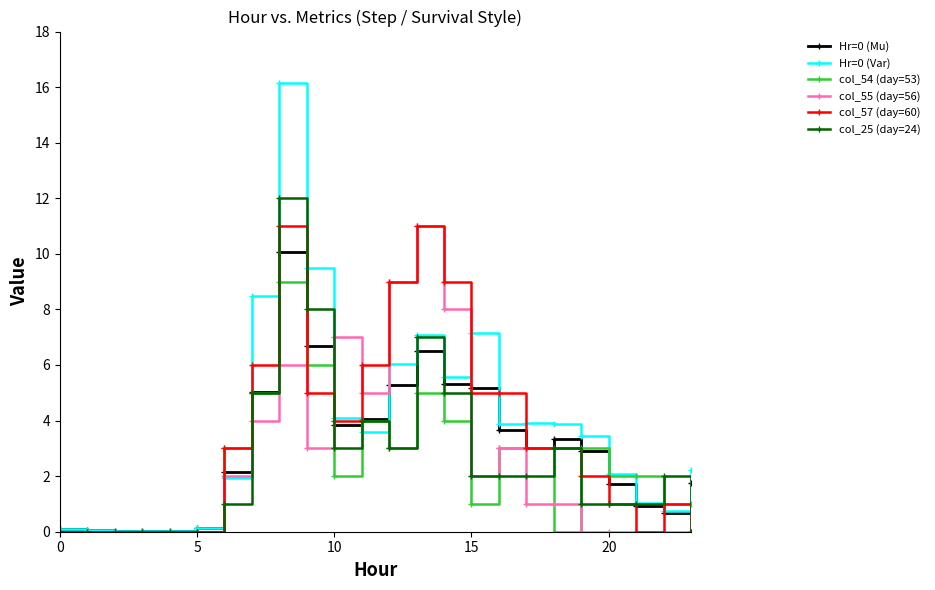

Count the number of categories in the chart.

24